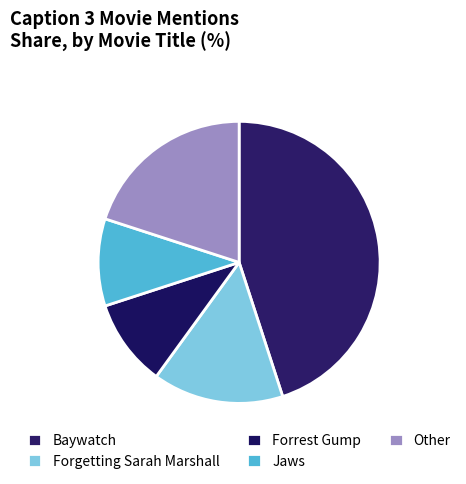

How many slices are in this pie chart?

5